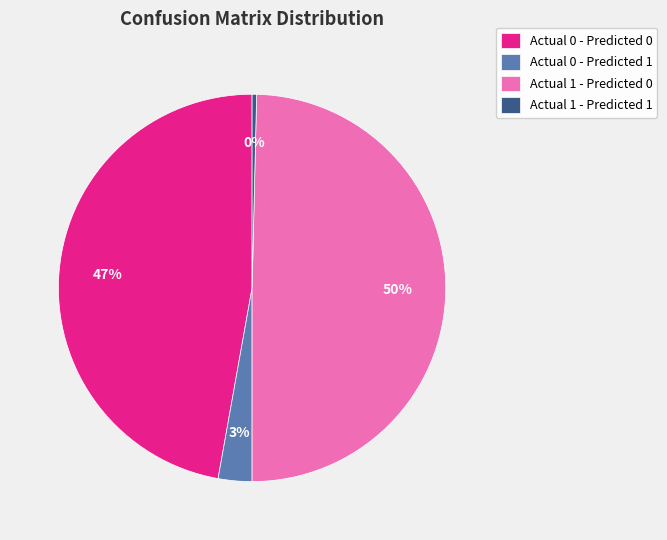

Between Actual 1 - Predicted 1 and Actual 0 - Predicted 0, which is larger?

Actual 0 - Predicted 0